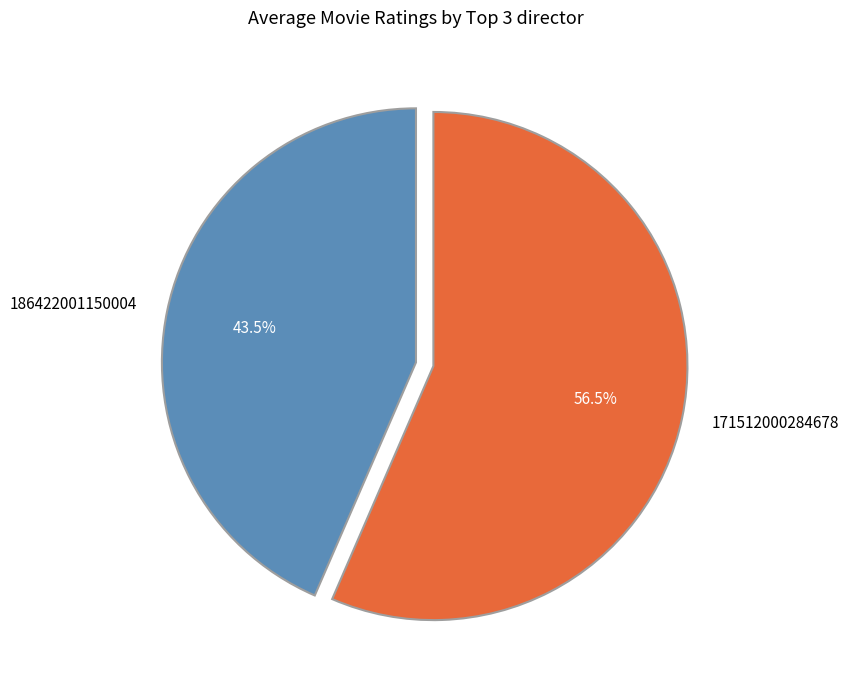

How many slices are in this pie chart?

2